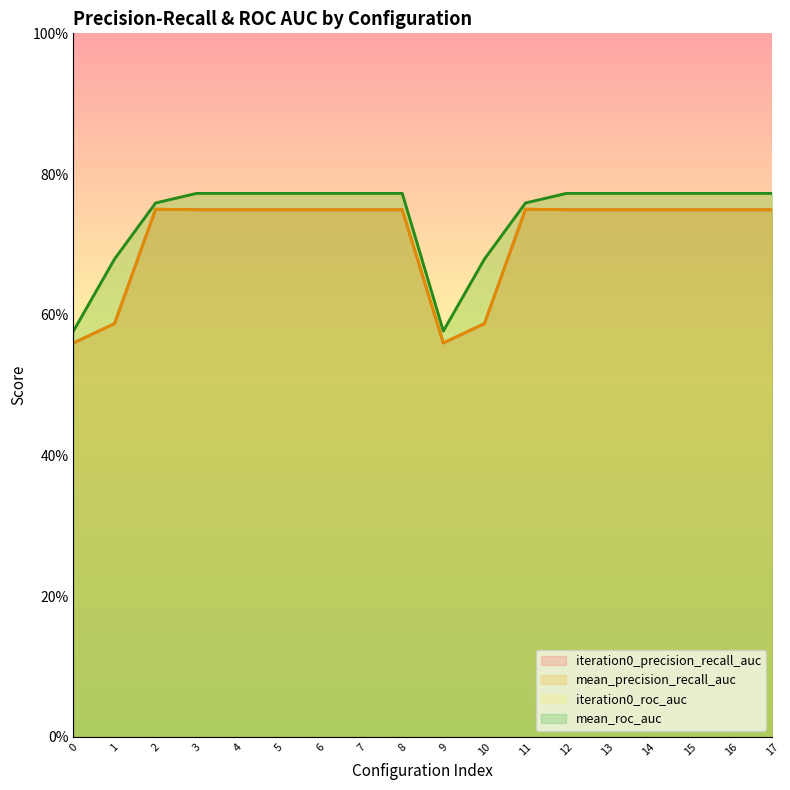

True or false: mean_roc_auc has a value of 0.2 at 0.

False